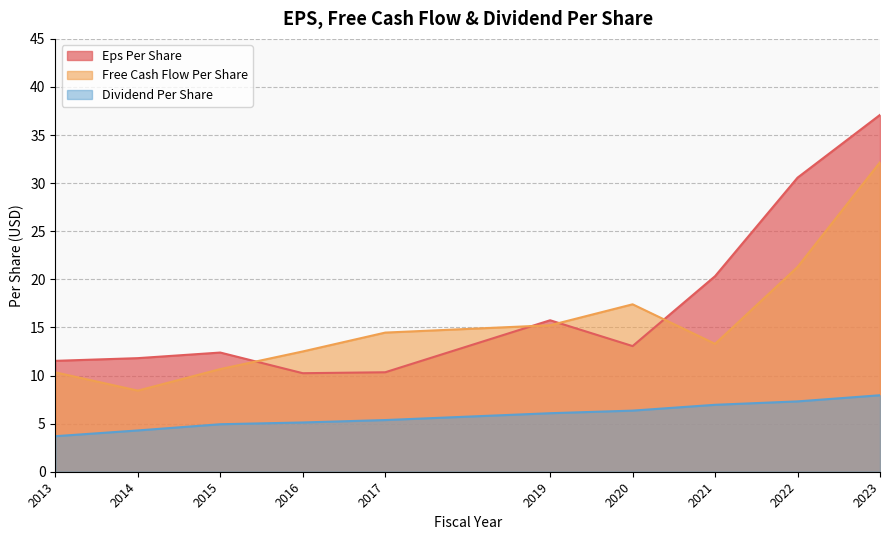

How many values in the eps_per_share series are below 13?

5